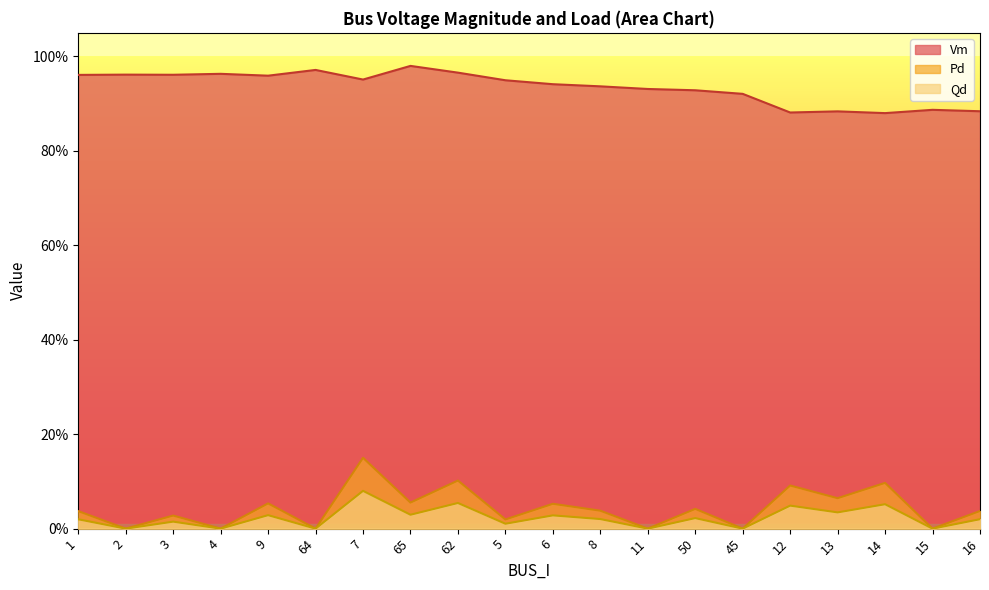

What is the label of the 12th point from the left?

8